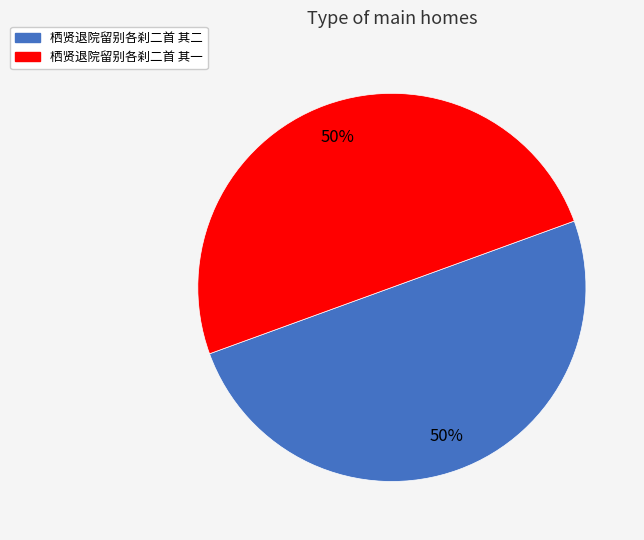

What percentage is the 栖贤退院留别各刹二首 其一 slice, to the nearest percent?

50%